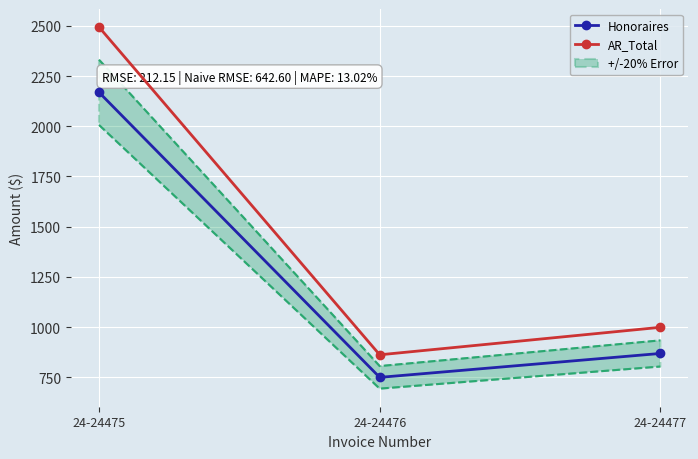

Reading left to right, list all the values displayed in this chart.

Honoraires: 2168.8	750.0	869.0
AR_Total: 2493.5	862.3	999.1